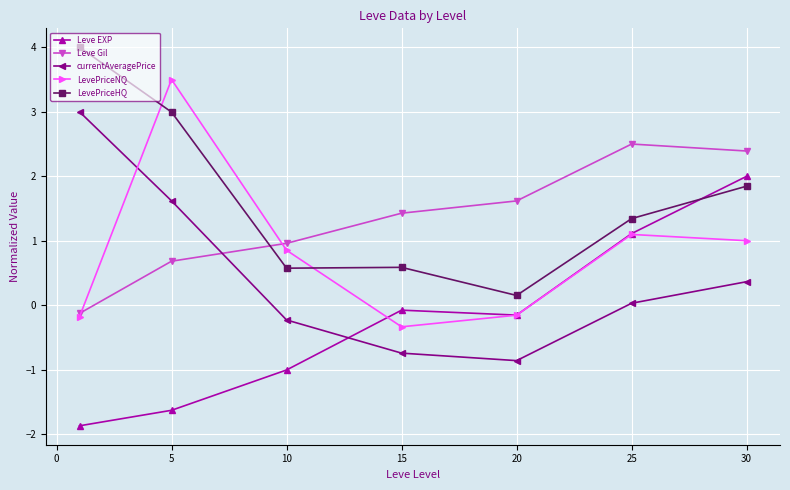

What is the value of the Leve Gil point at the 5th from the left?

1.6